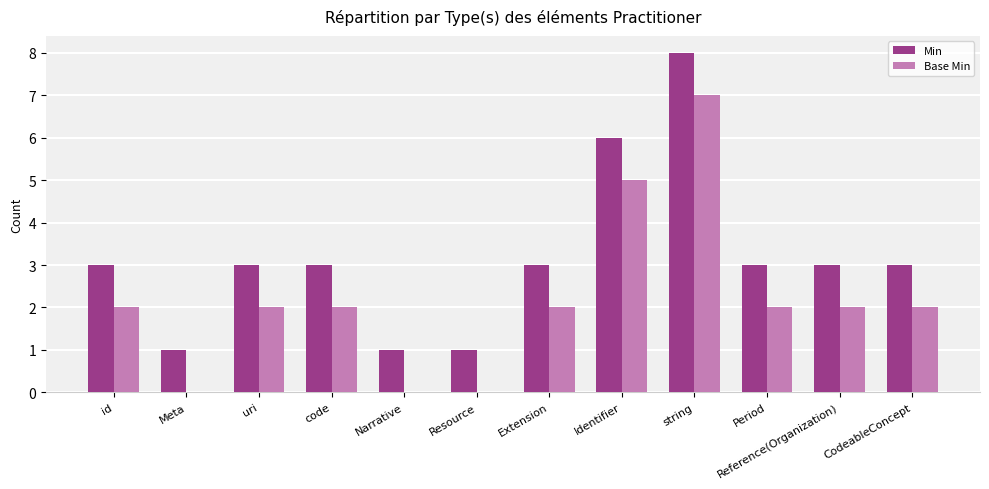

Which category has the highest value across all series?

string